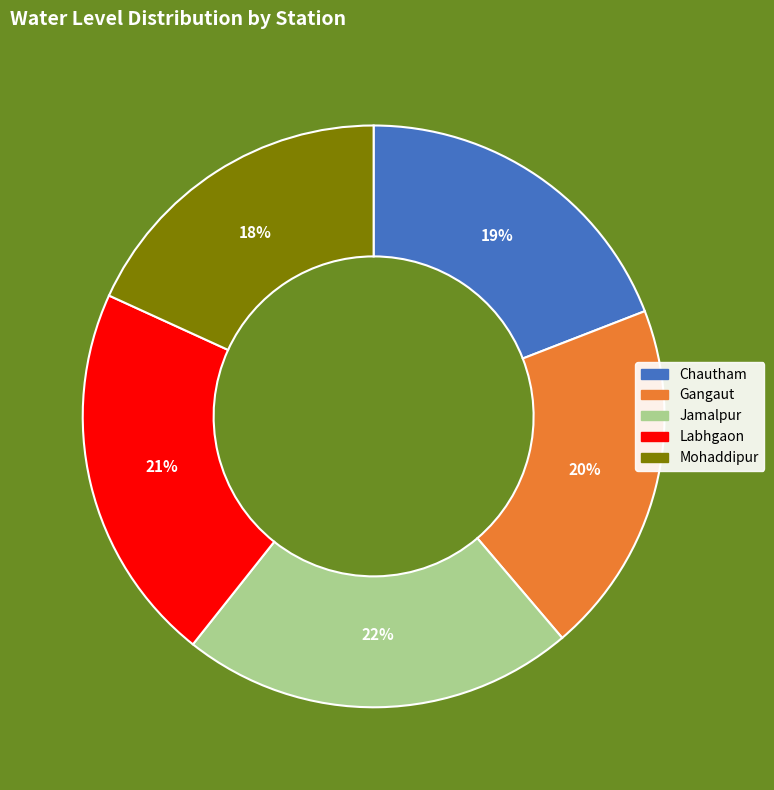

How many slices are in this pie chart?

5